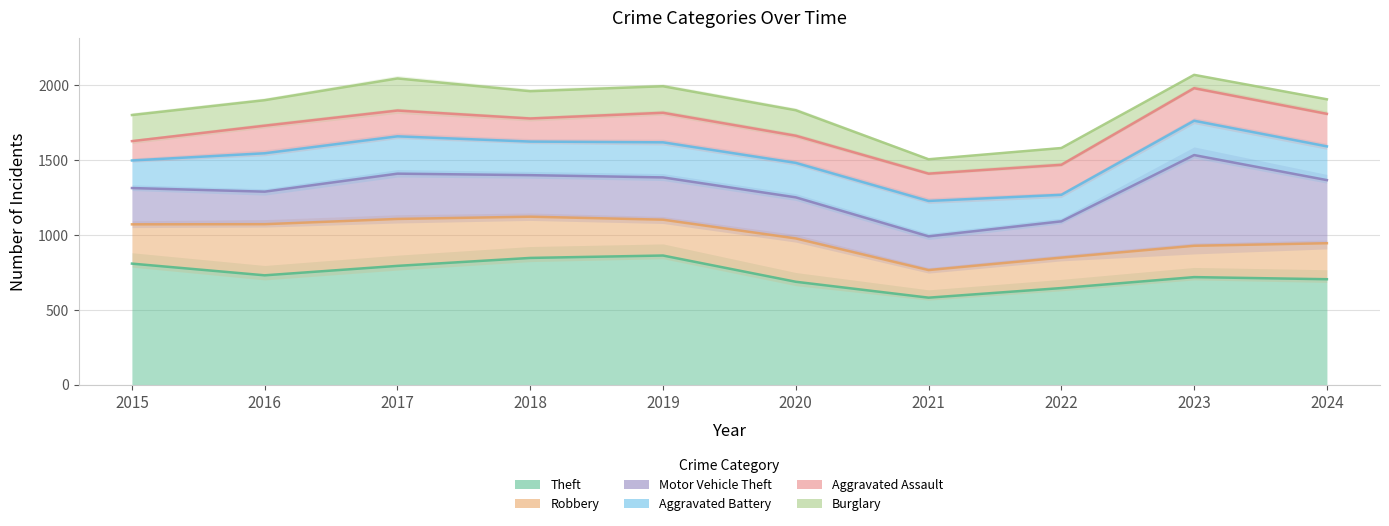

Reading left to right, extract all data points from this chart.

Theft: 808	730	793	846	862	687	581	645	718	704
Robbery: 262	341	313	275	239	289	184	203	209	240
Motor Vehicle Theft: 242	217	302	277	282	274	225	242	605	421
Aggravated Battery: 184	256	249	224	234	230	236	177	229	225
Aggravated Assault: 129	184	172	154	197	181	182	200	217	217
Burglary: 174	170	214	182	177	170	96	112	89	97